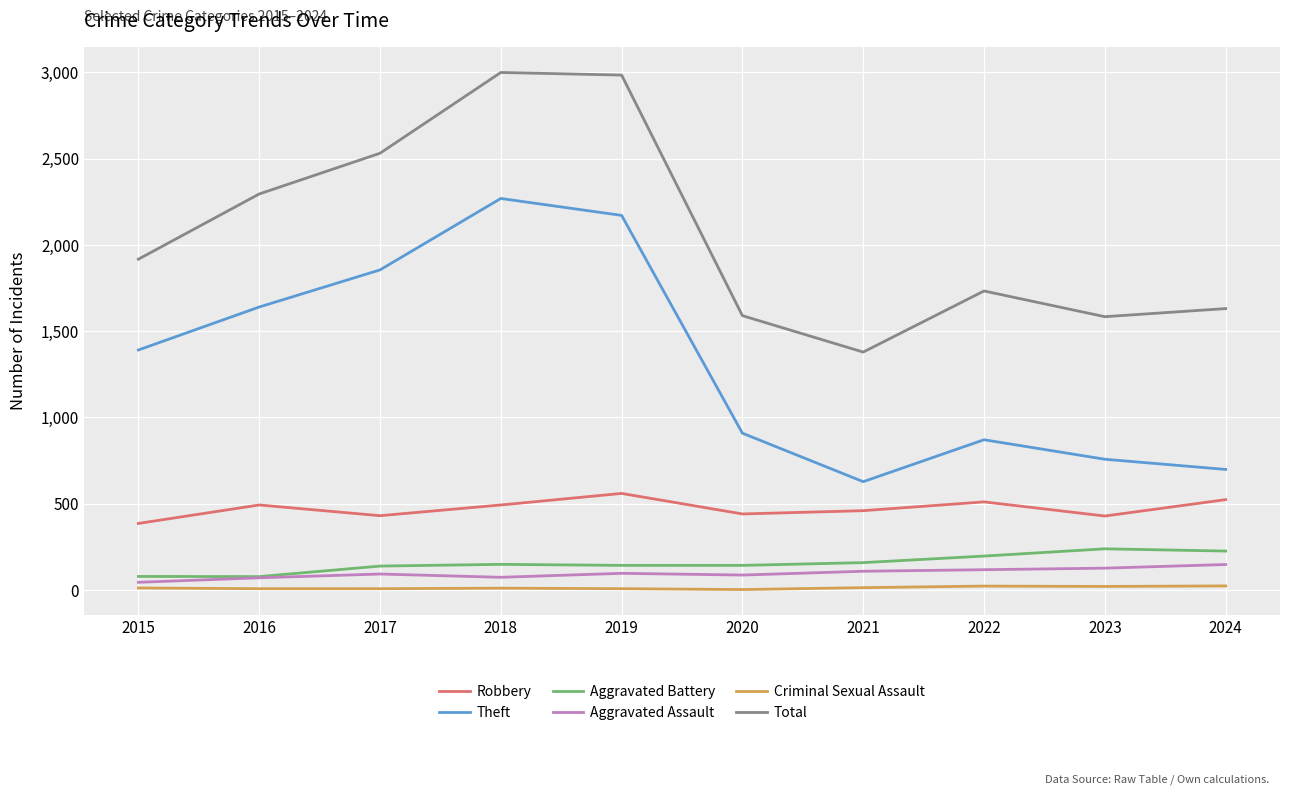

True or false: Theft has a value of 758 at 2023.

True